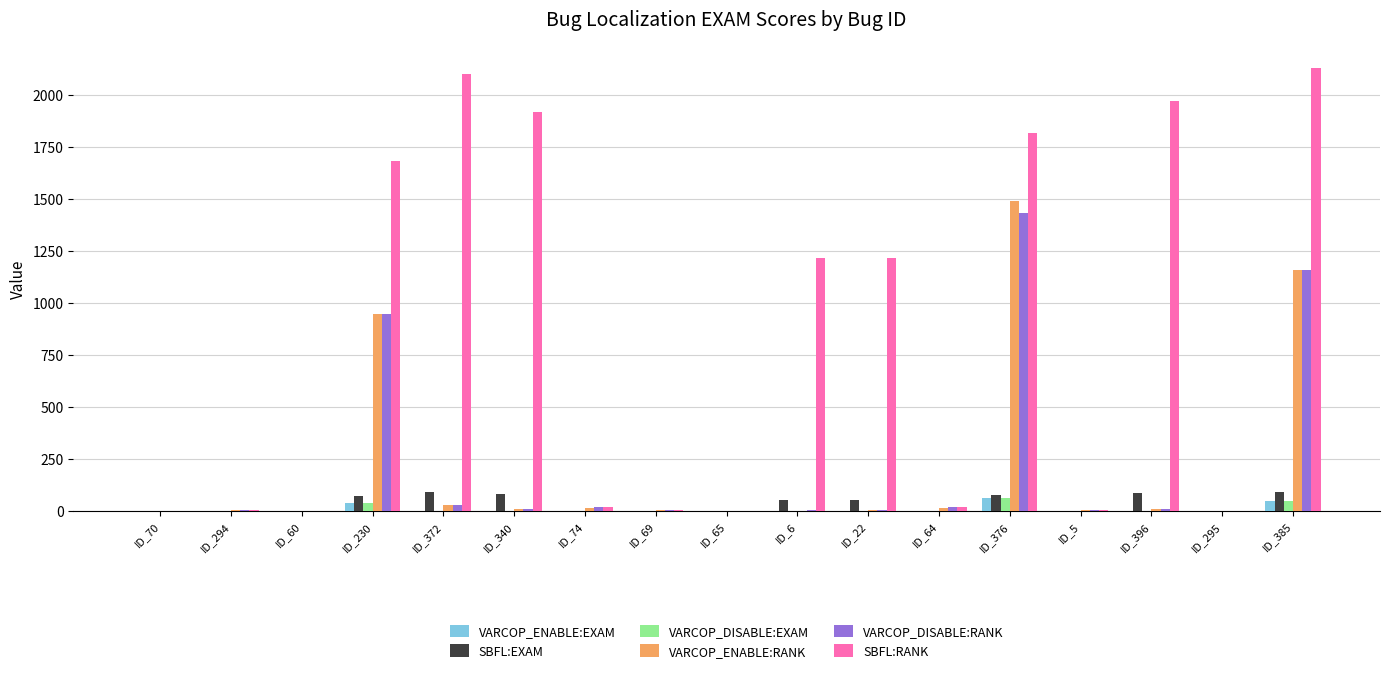

What is the sum of the VARCOP_DISABLE:RANK values at ID_230 and ID_5?

949.0